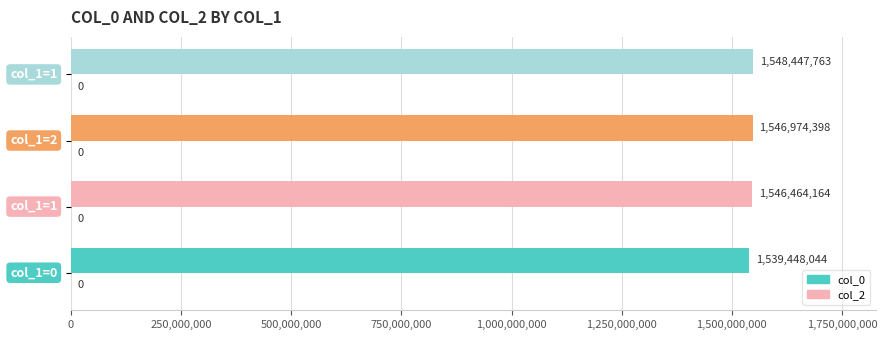

How many bars are there in total?

4